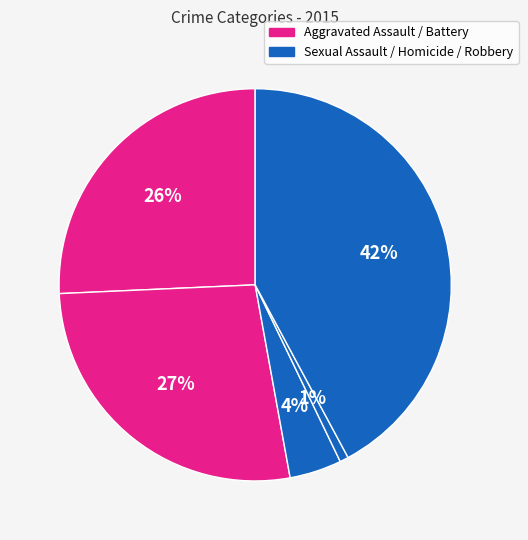

How many slices are in this pie chart?

5